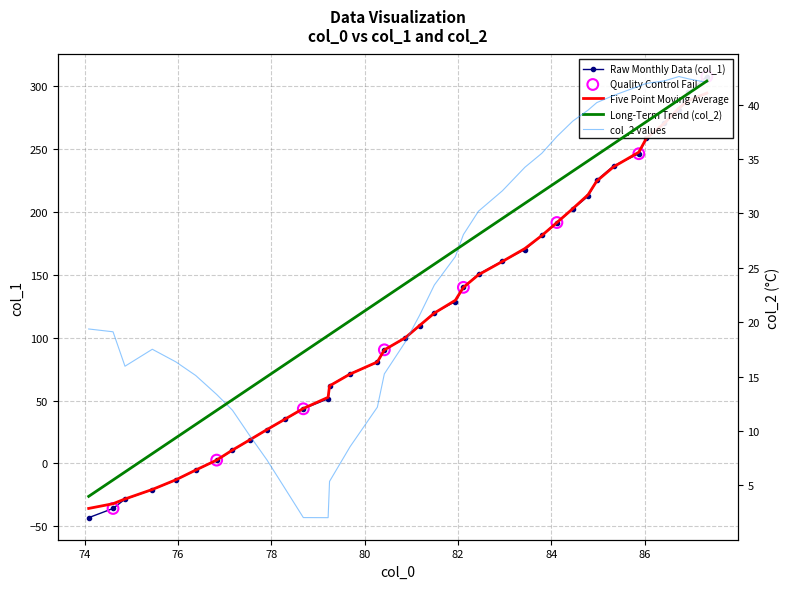

Which series has the largest Y range (max minus min)?

col_1